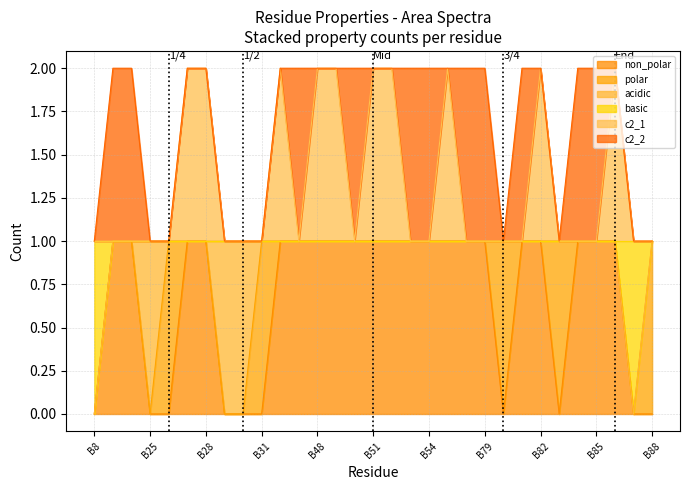

What is the total value across all series at B47?

3